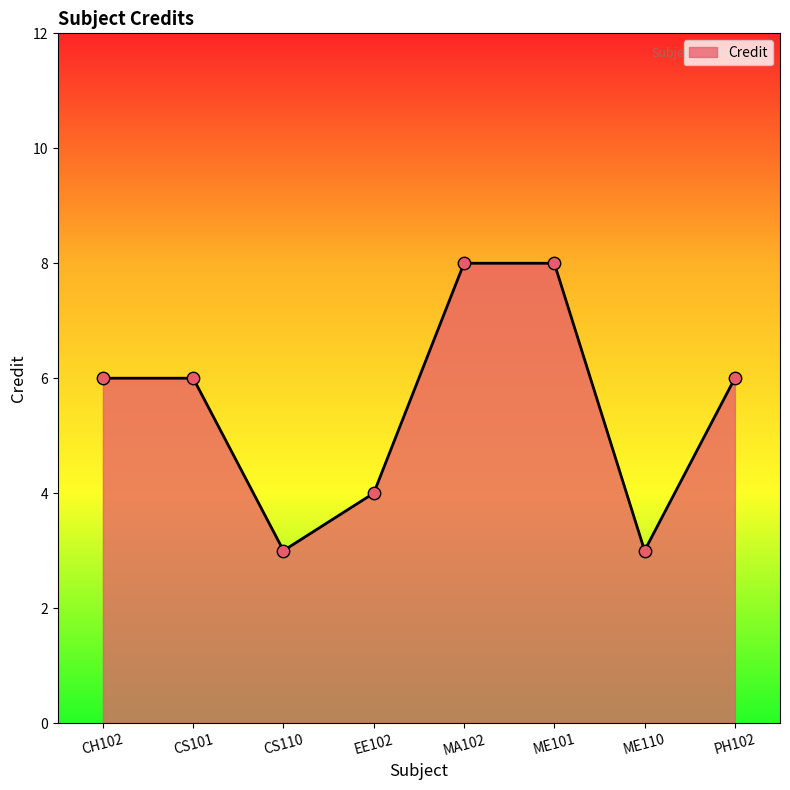

What is the change in value from EE102 to ME110?

-1